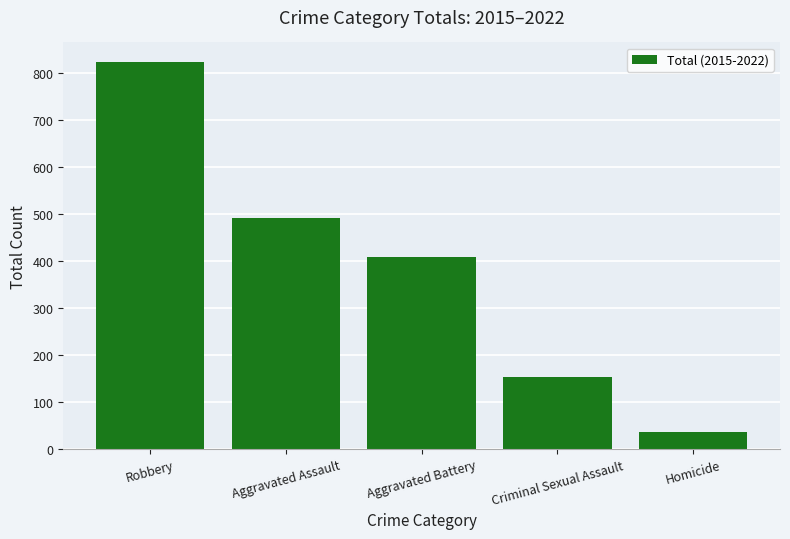

What position from the left is Aggravated Battery?

3